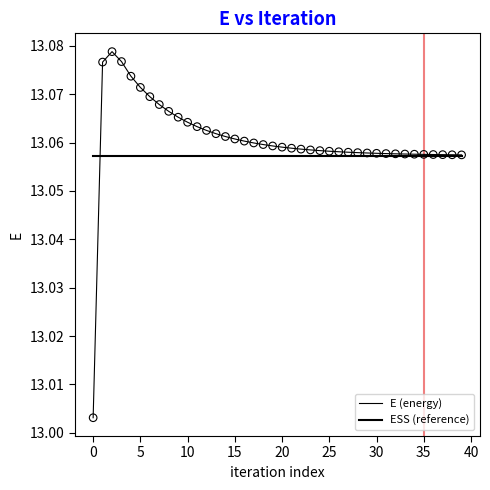

How many lines are shown in the chart?

2